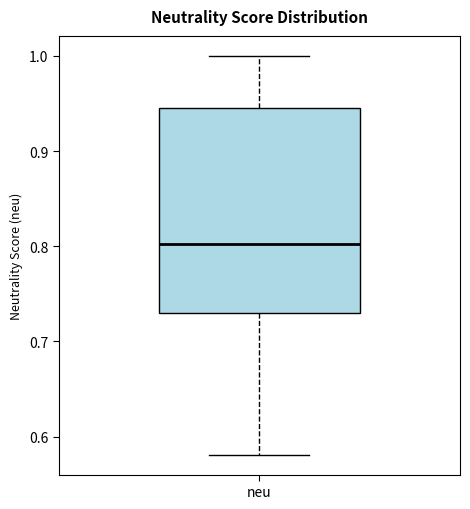

Transcribe this box plot: give where the median line is, the range the box spans, and where the two whiskers end, as read against the y-axis. The values are not printed on the chart, so give them approximately, as read against the axis.

median 0.80, box 0.73 to 0.95, whiskers 0.58 to 1.00